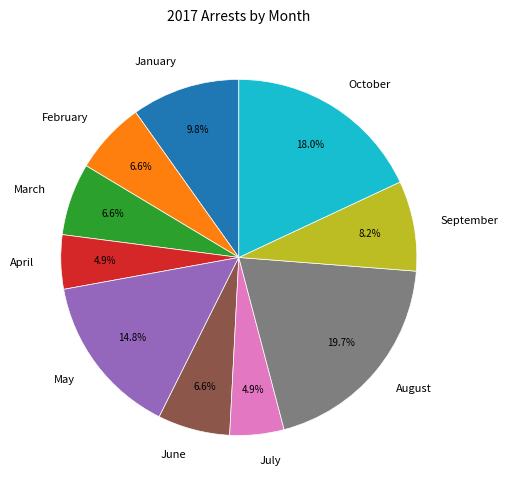

Between January and May, which is larger?

May